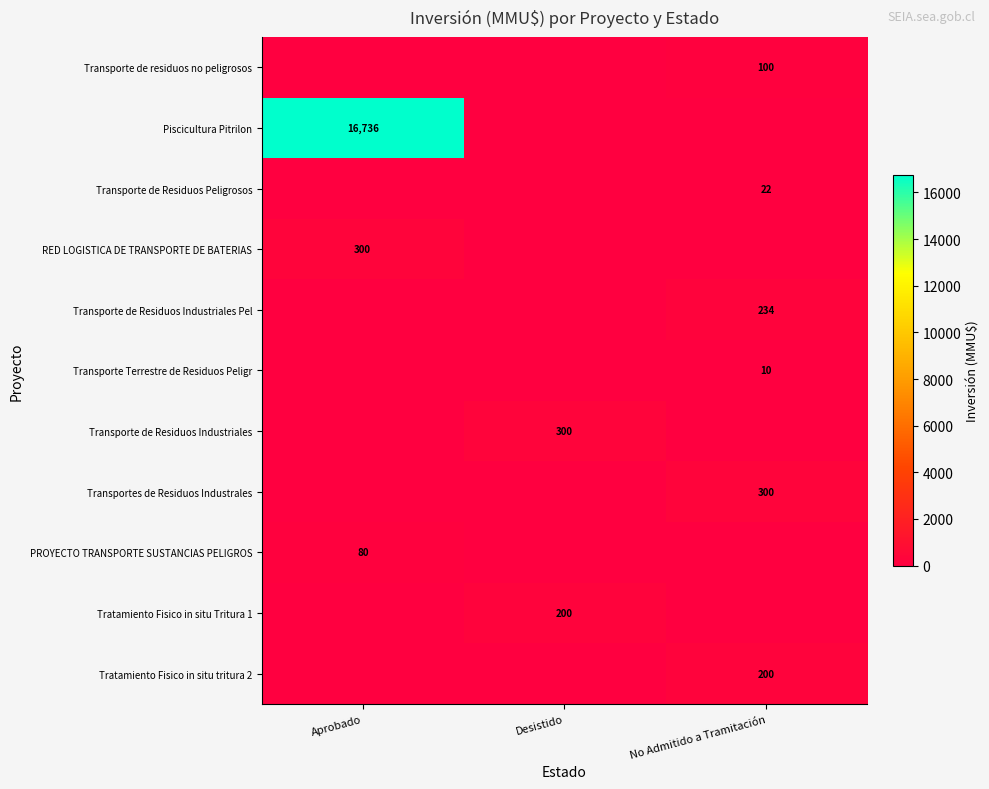

At how many categories does at least one series exceed 9526?

1